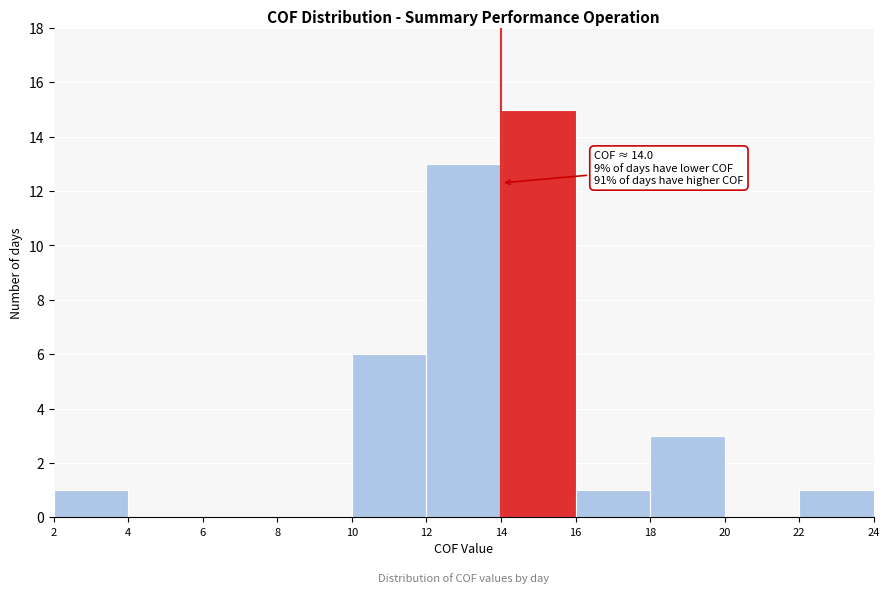

Over which range of the x-axis is the bar tallest?

14 to 16